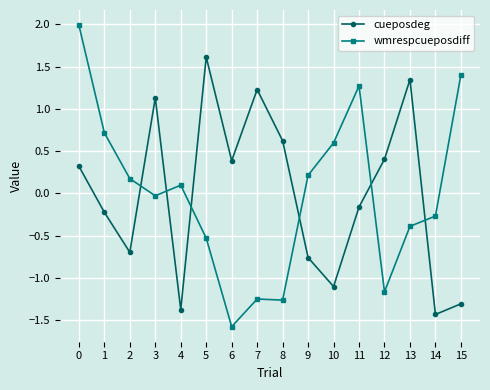

Between 3 and 7, which series saw the biggest shift?

wmrespcueposdiff